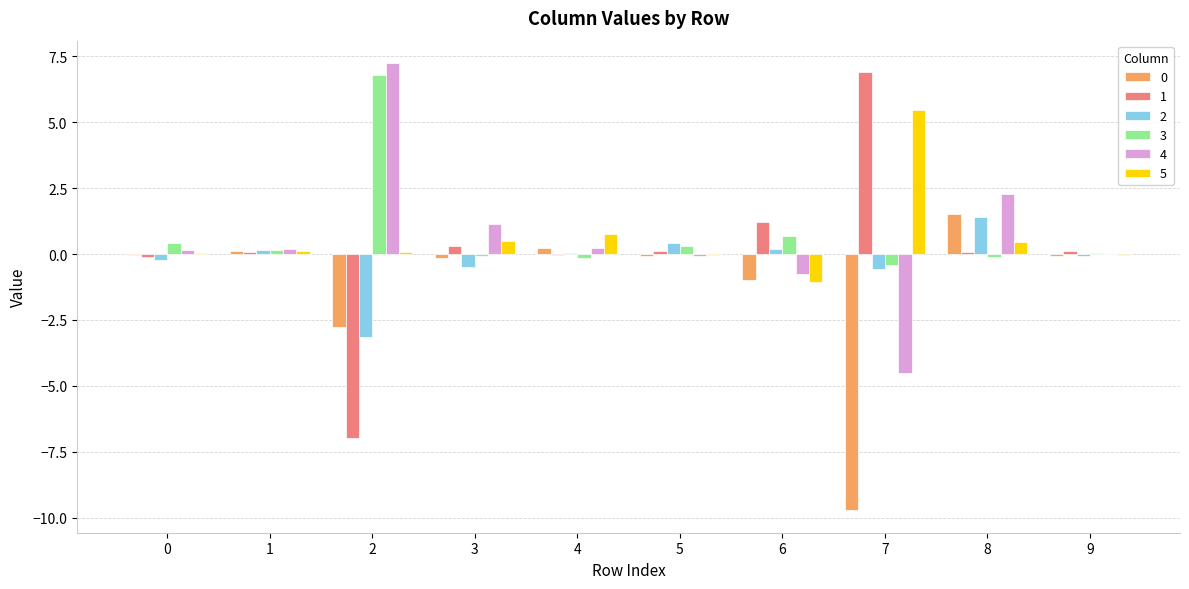

What is the greatest value displayed?

7.2